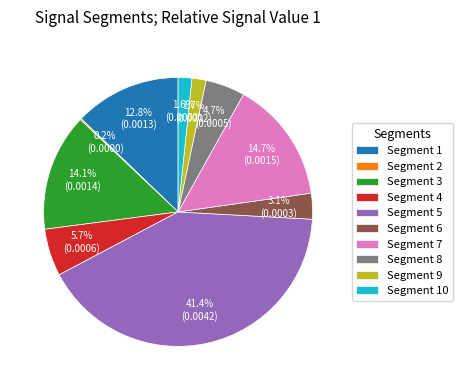

Combined, what portion of the pie is Segment 10 and Segment 5?

43.0%